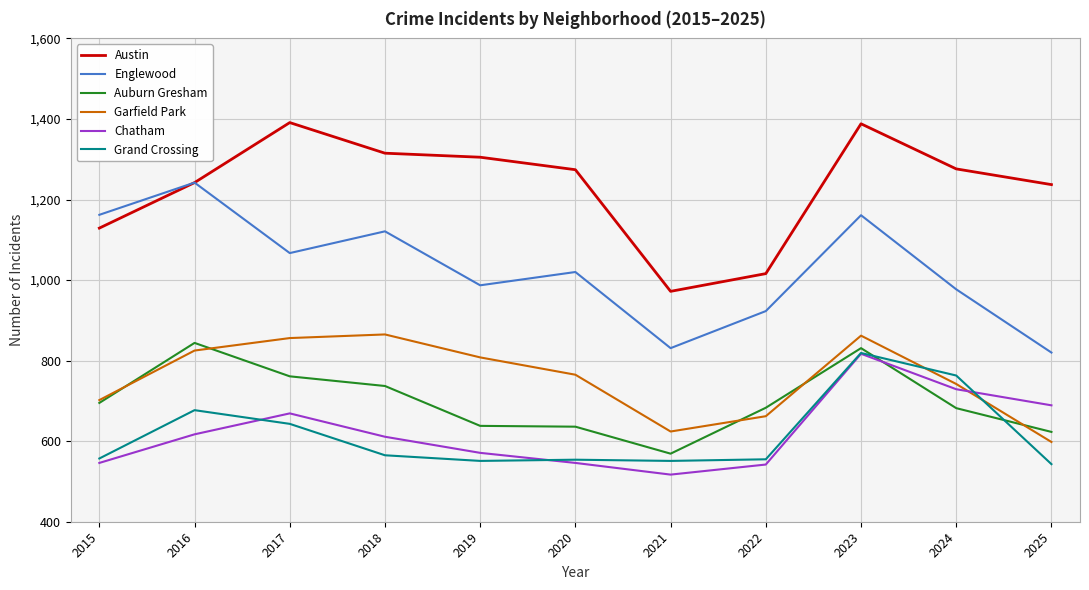

Where does the Garfield Park series first go above 765?

2016